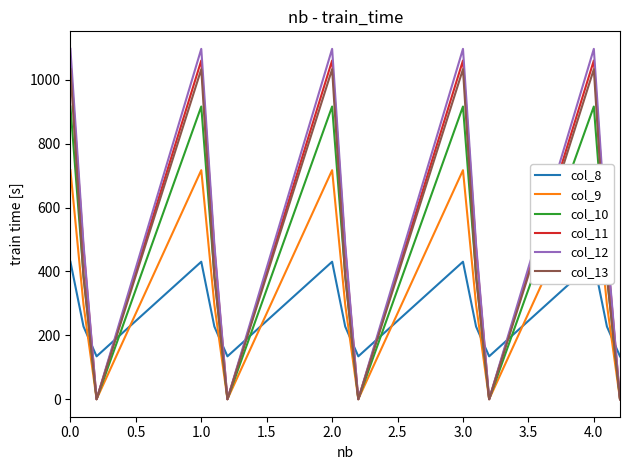

Which series has the largest range (max minus min)?

col_12